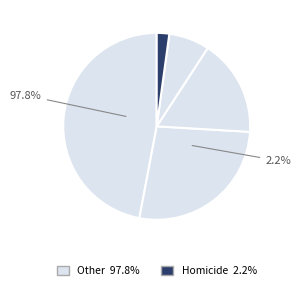

Combined, what portion of the pie is Homicide and Aggravated Assault?

18.9%